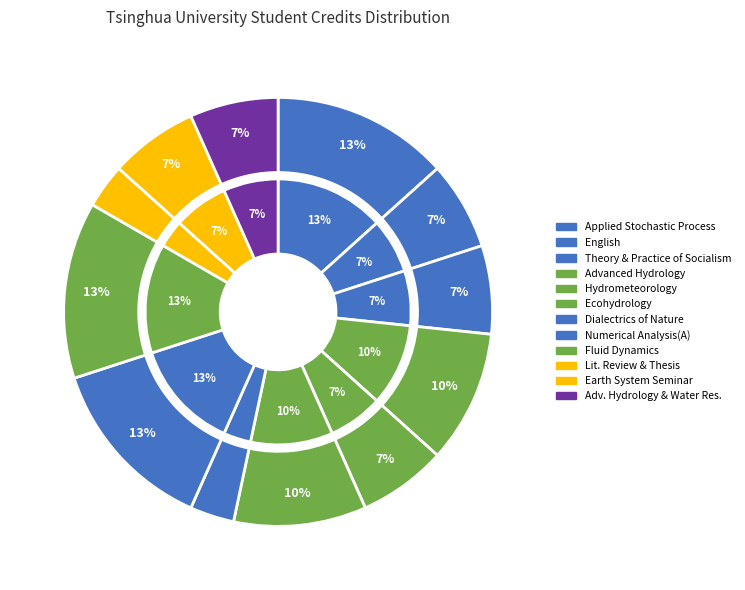

Approximately how many times larger is the value at Applied Stochastic Process compared to Numerical Analysis(A)?

1.0